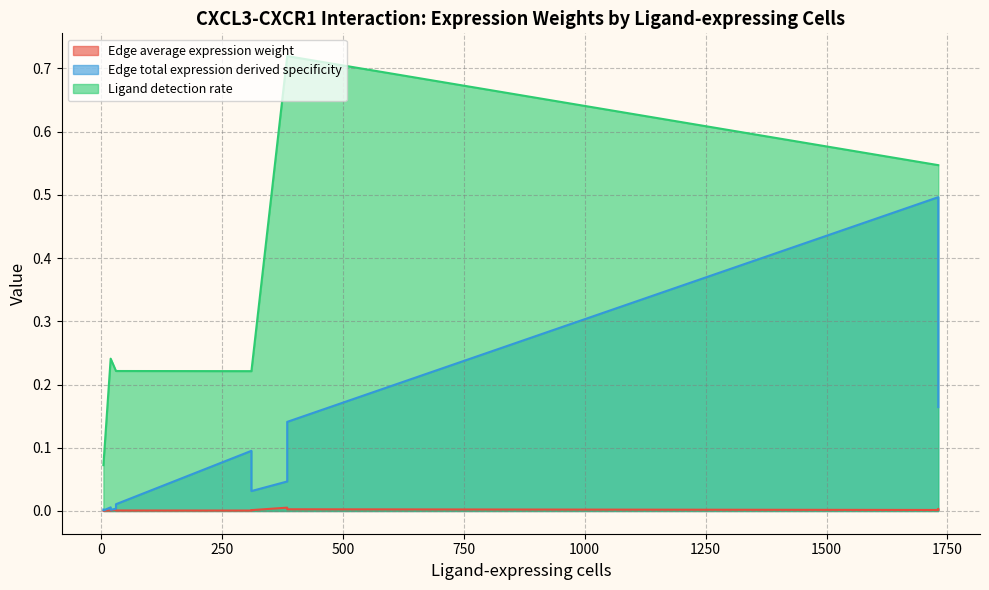

What is the sum of the Edge total expression derived specificity values at 1731 and 31?

0.5